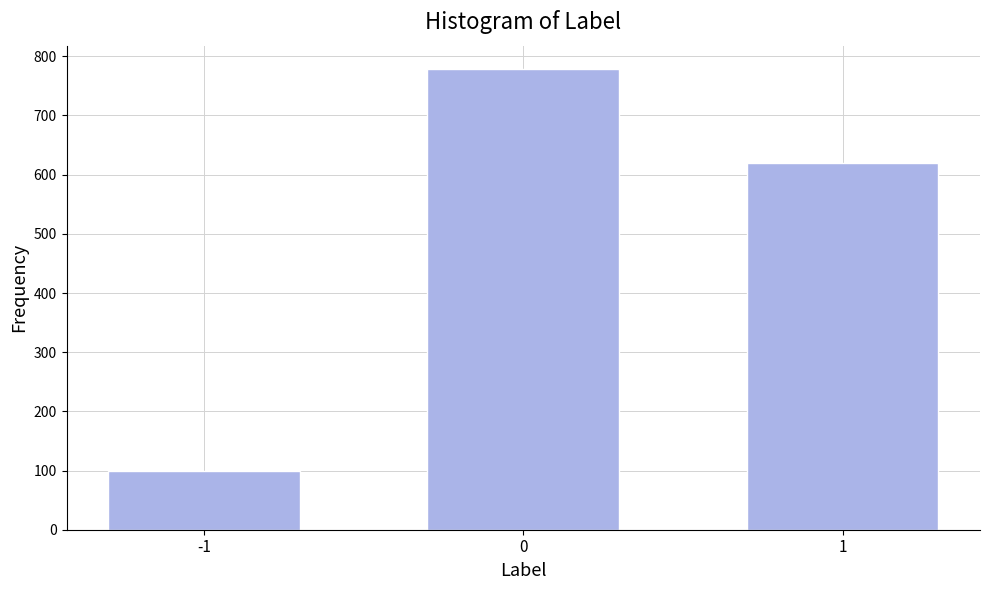

Reading left to right, what are all the values shown in this chart?

100	779	620